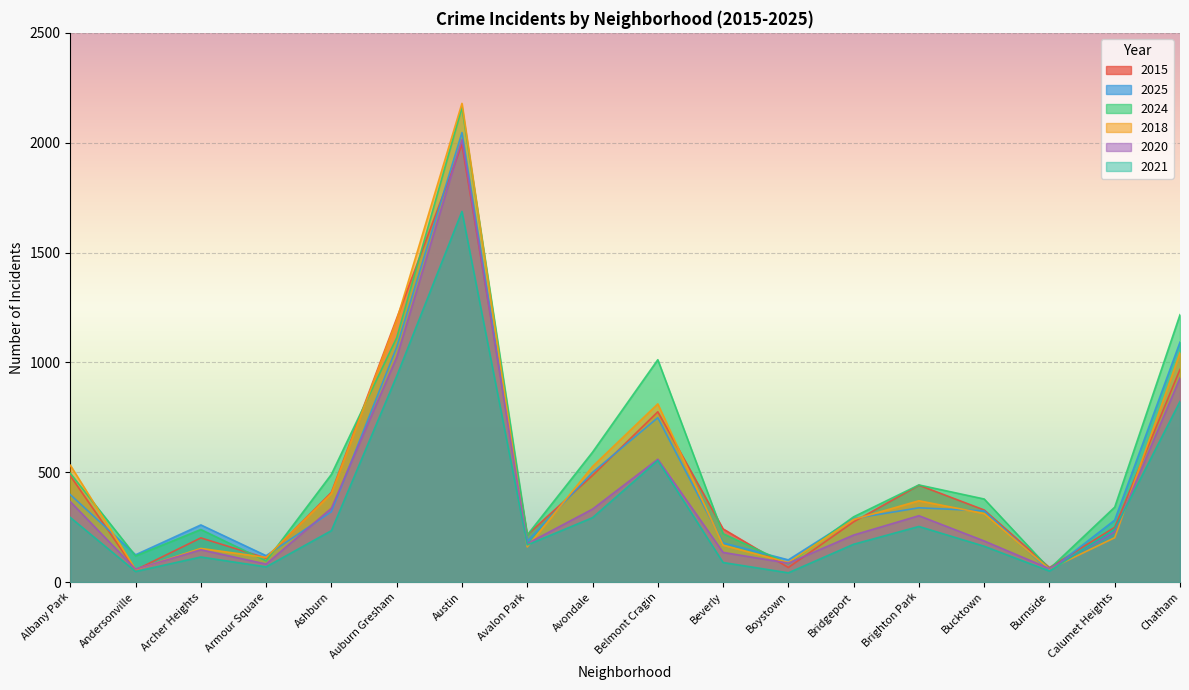

What are all the series names shown in the legend?

2015, 2025, 2024, 2018, 2020, 2021